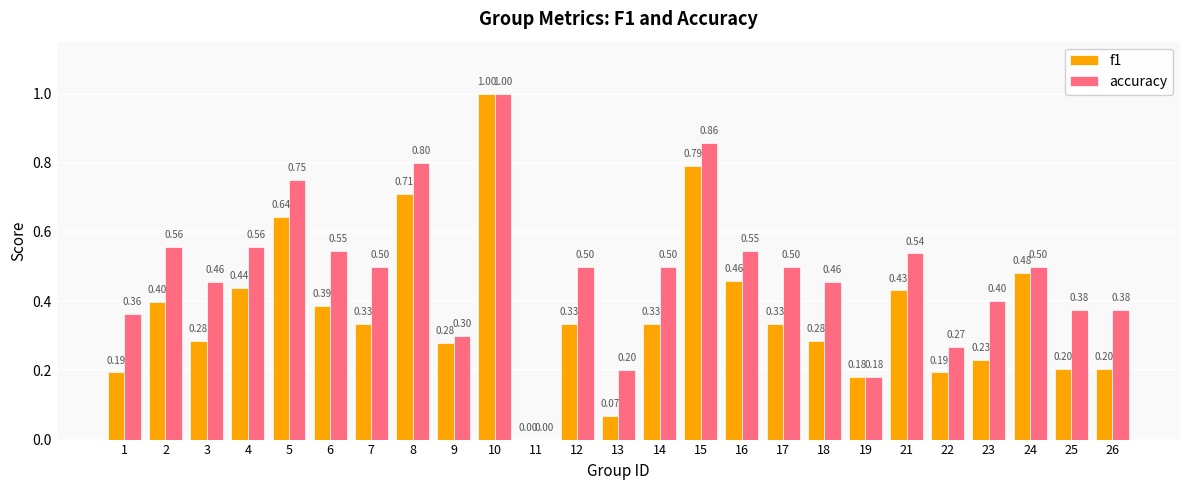

What is the approximate value of f1 at 24?

0.5